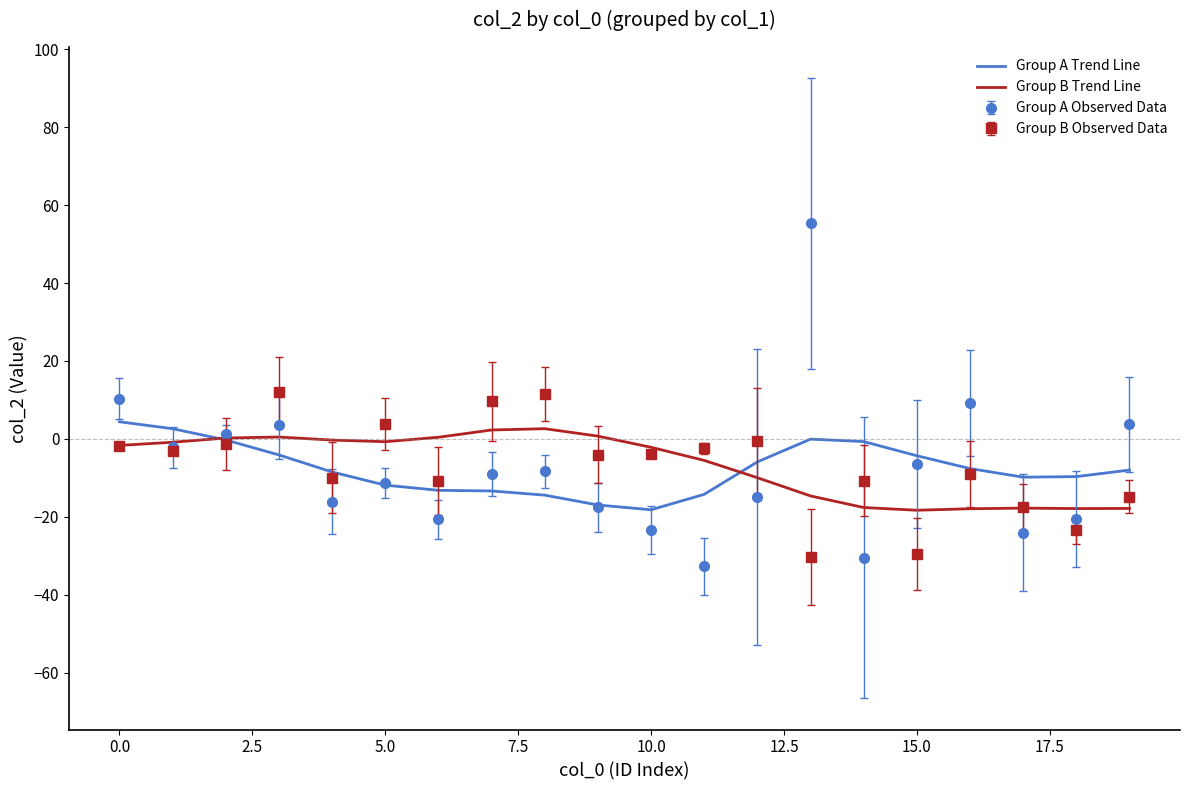

What is the smallest value displayed?

-32.6